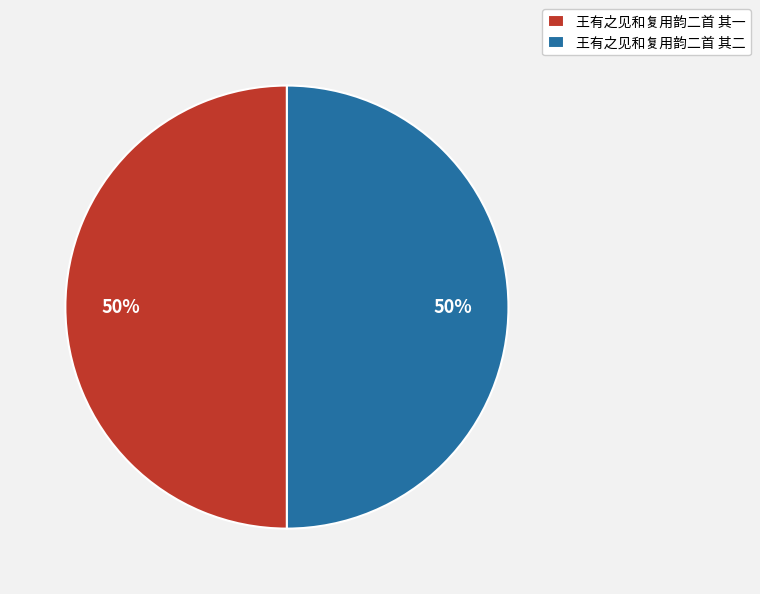

Do 王有之见和复用韵二首 其一 and 王有之见和复用韵二首 其二 together represent more than half of the pie?

Yes